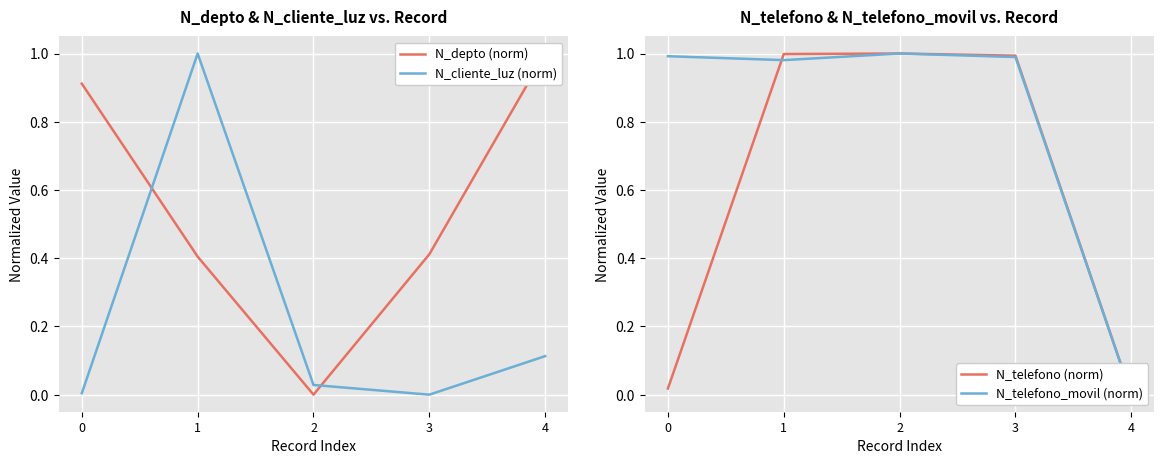

How many lines are shown in the chart?

4